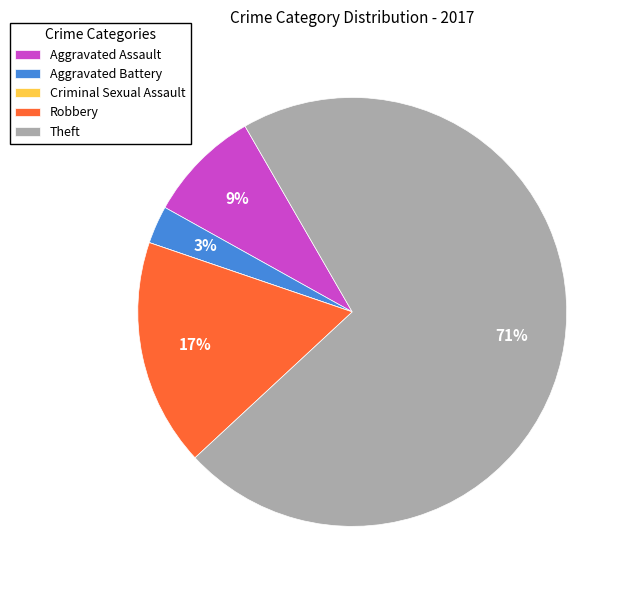

The Theft slice represents 71% of the pie. True or false?

True